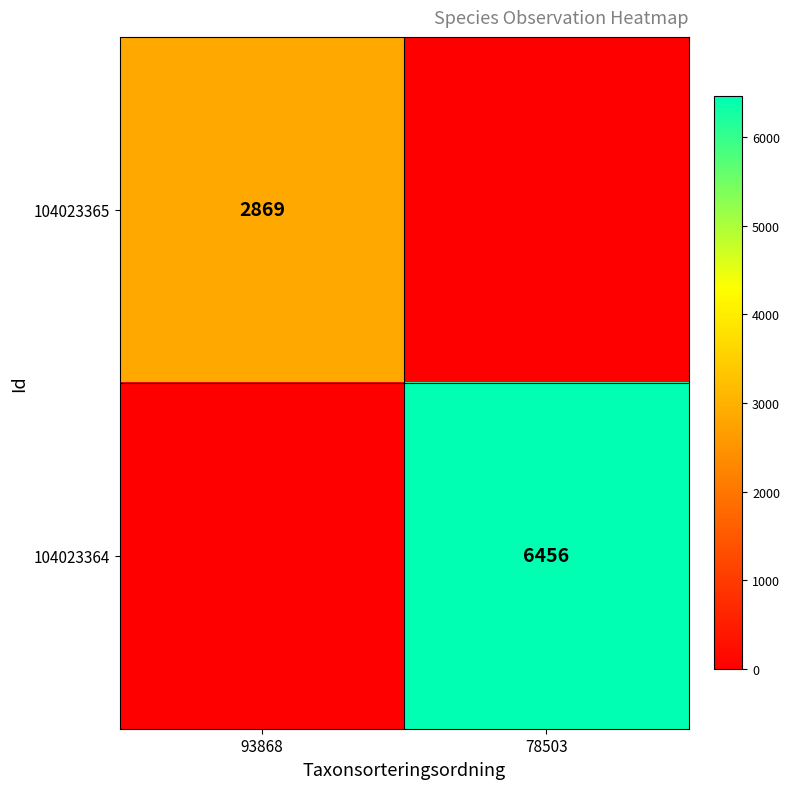

At how many categories does at least one series exceed 794?

2